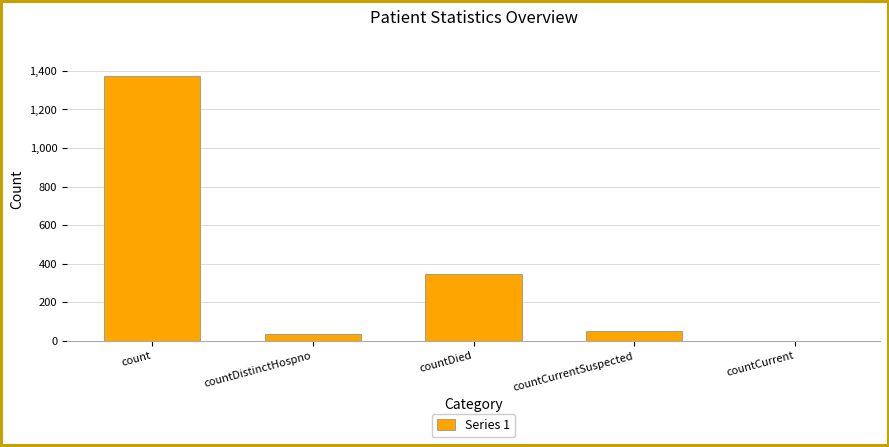

How many series are shown in this chart?

1